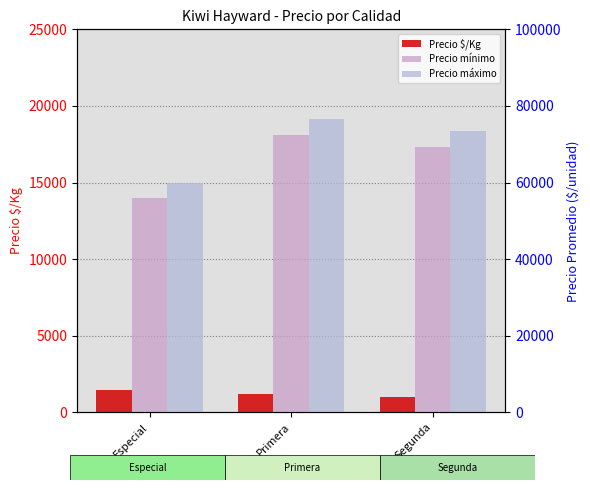

Which series changed the most between Especial and Segunda?

Precio mínimo